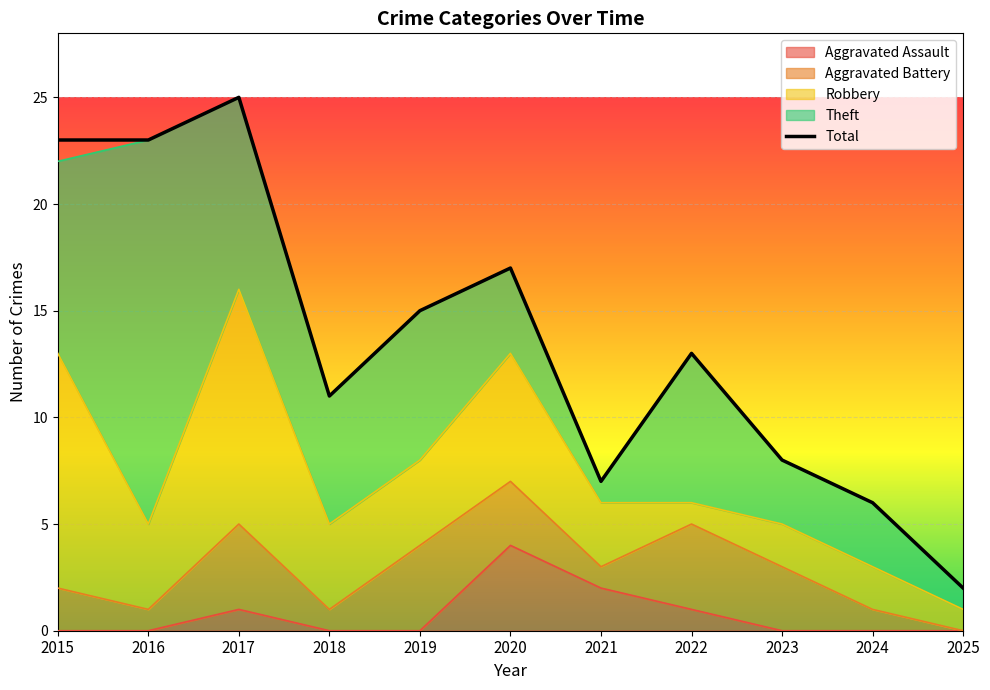

Rank the series by their maximum value, from highest to lowest.

Total, Theft, Robbery, Aggravated Assault, Aggravated Battery